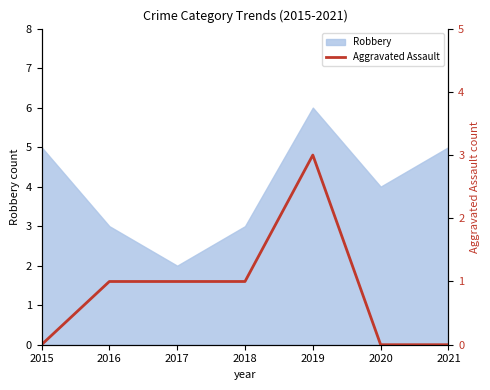

What is the highest value of the Robbery series?

6